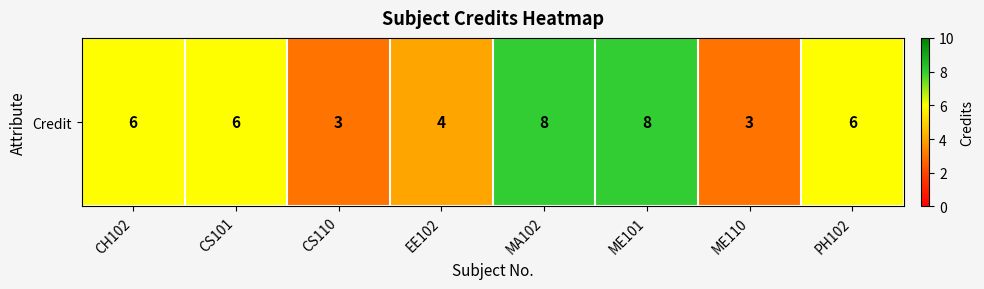

What is the sum of the values at ME110 and CS101?

9